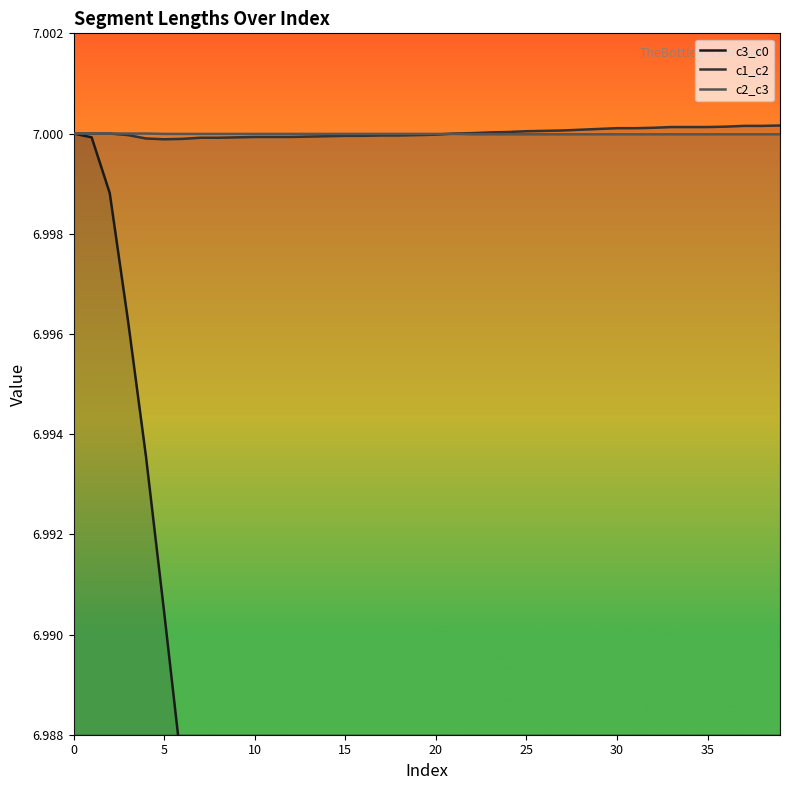

Between 10 and 20, which is larger?

10